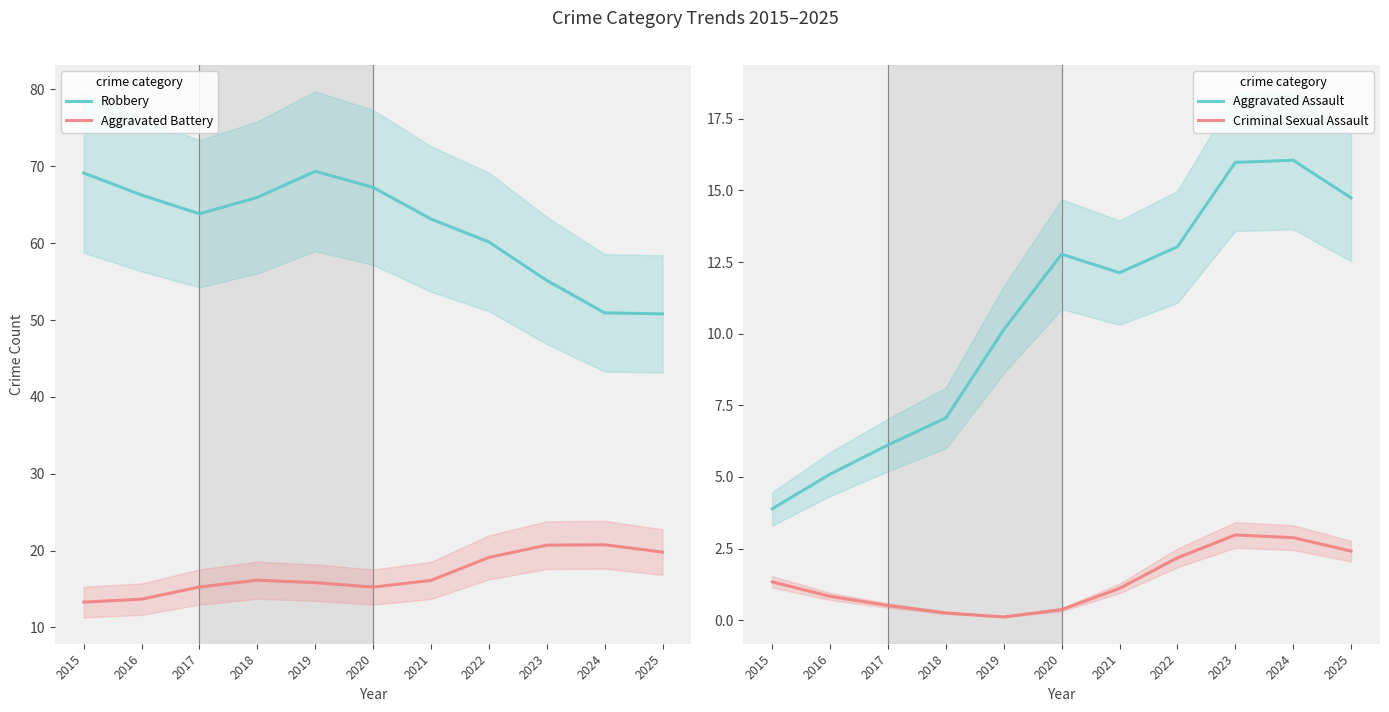

At how many categories does at least one series exceed 57?

8